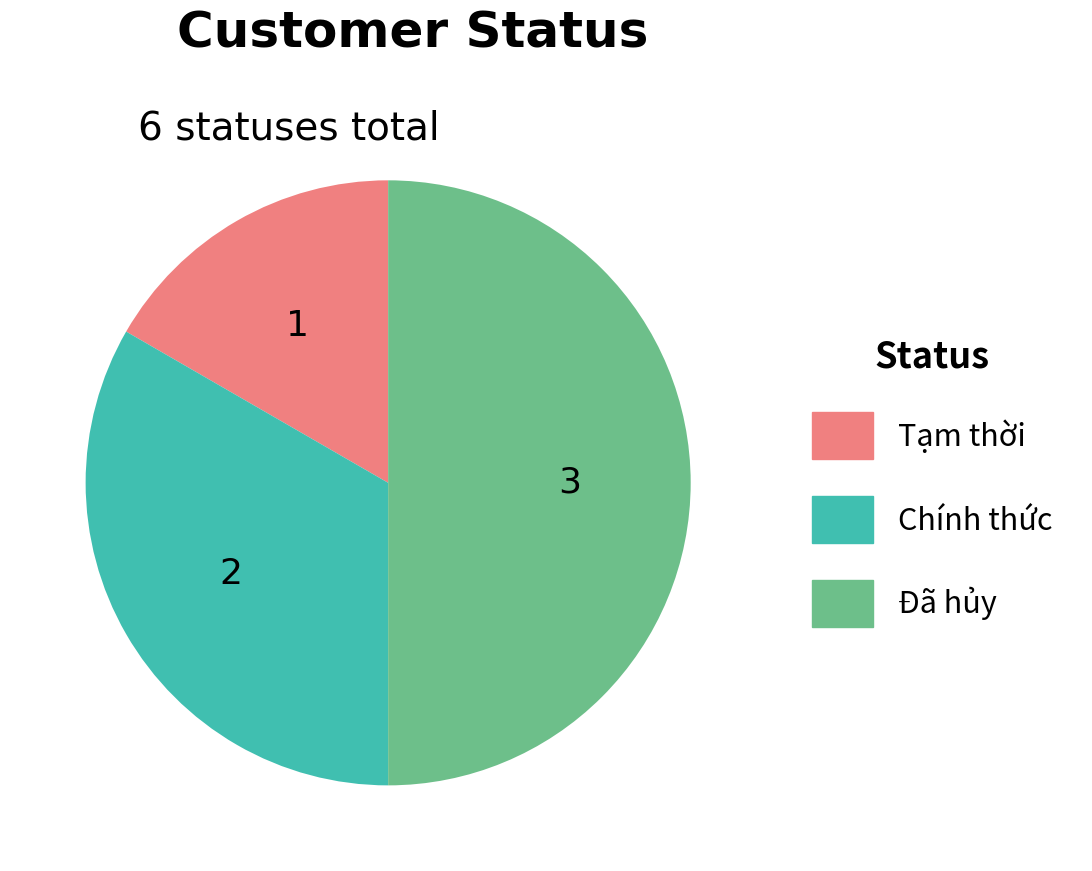

Which has a higher value, Chính thức or Đã hủy?

Đã hủy